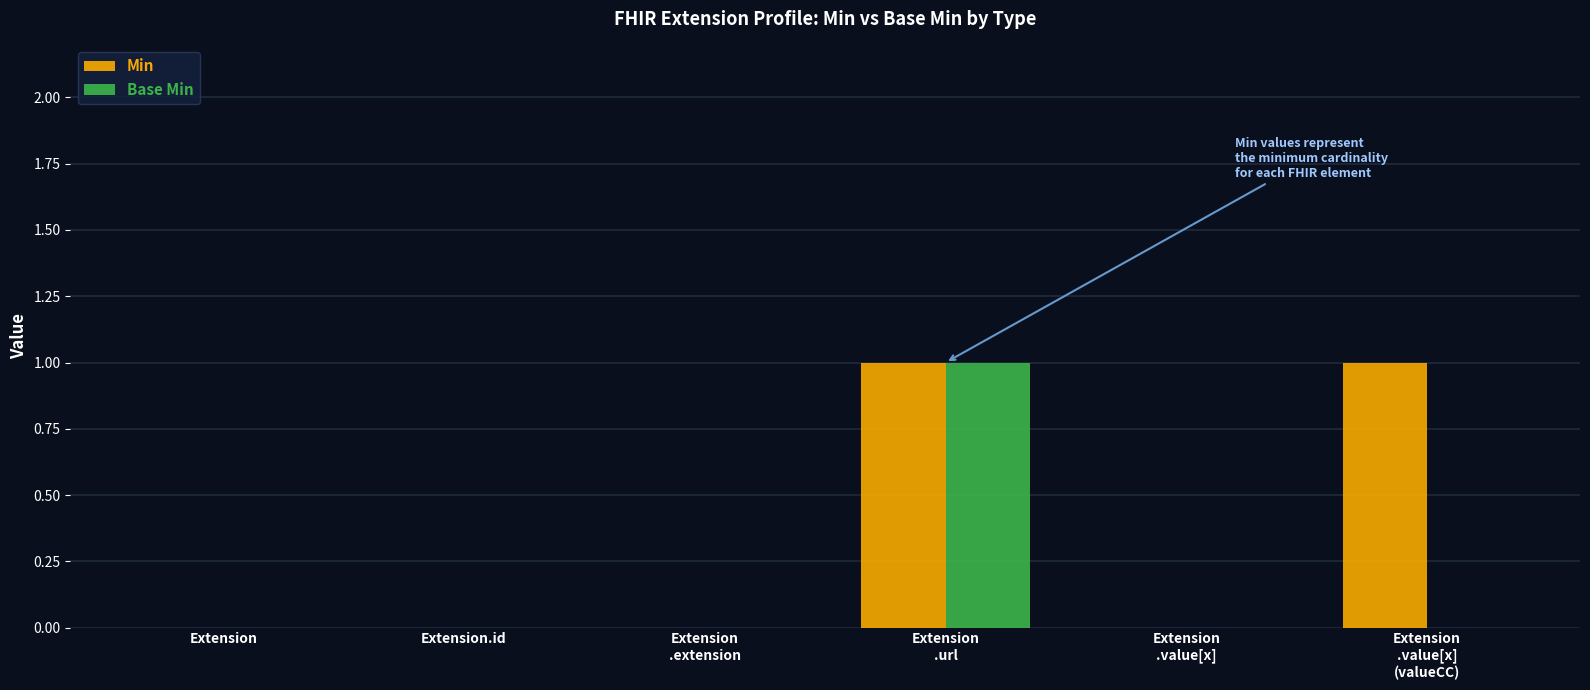

How many series are shown in this chart?

2